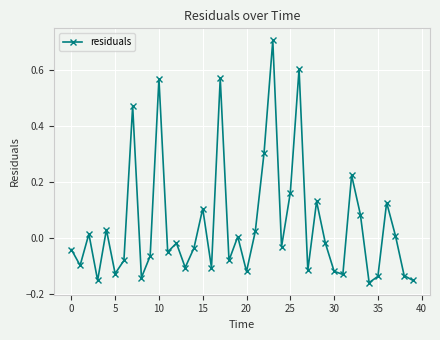

How many interior local peaks (higher than both neighbors) does the data have?

13